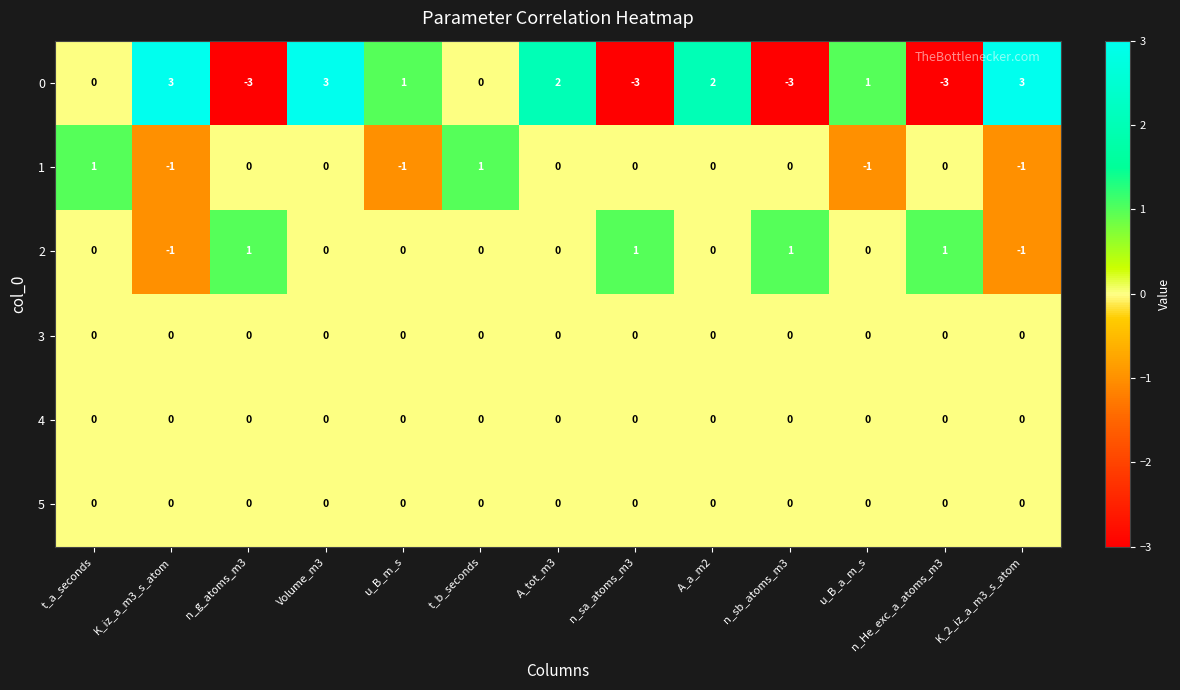

How many data points in 1 are less than 0?

4